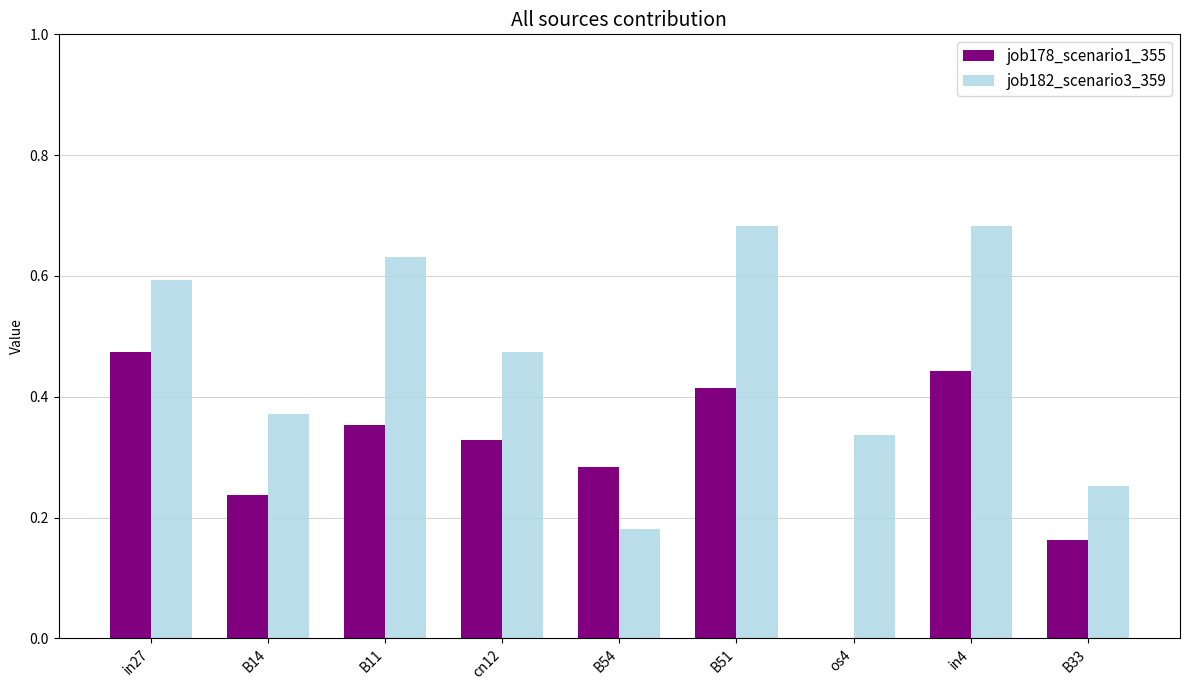

Which series has the largest total across all categories?

job182_scenario3_359